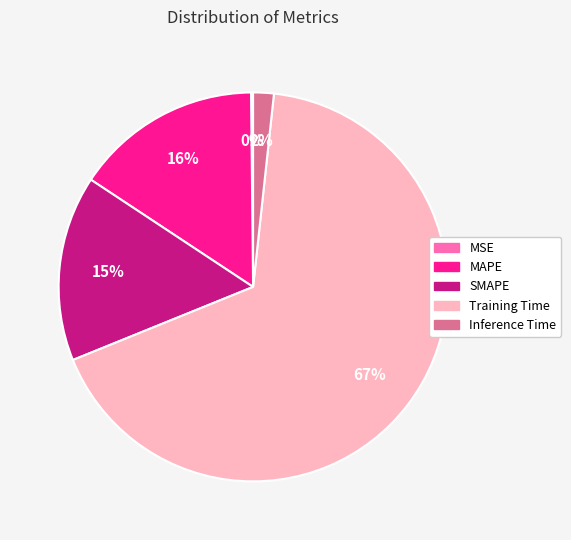

What percentage is the Inference Time slice, to the nearest percent?

2%